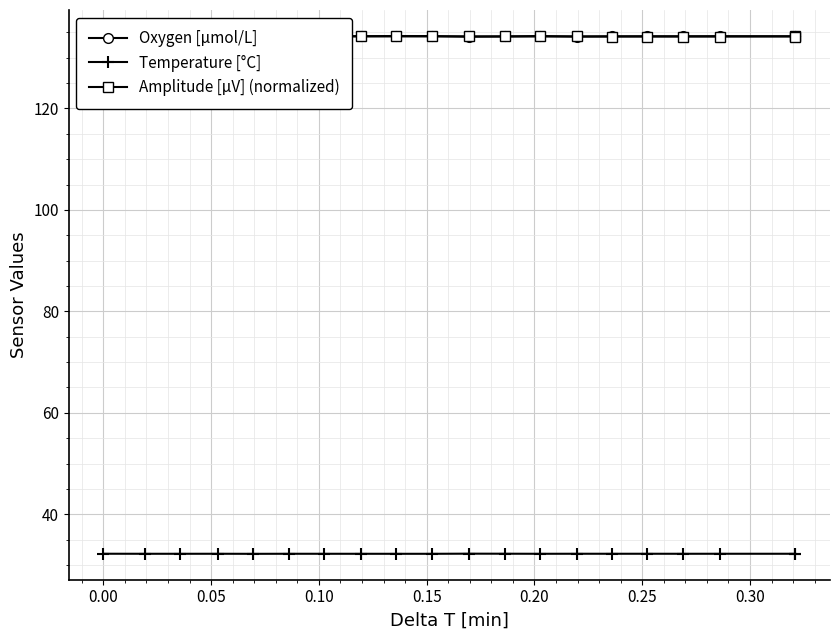

What is the value of the Temperature [°C] point at the 10th from the left?

32.2